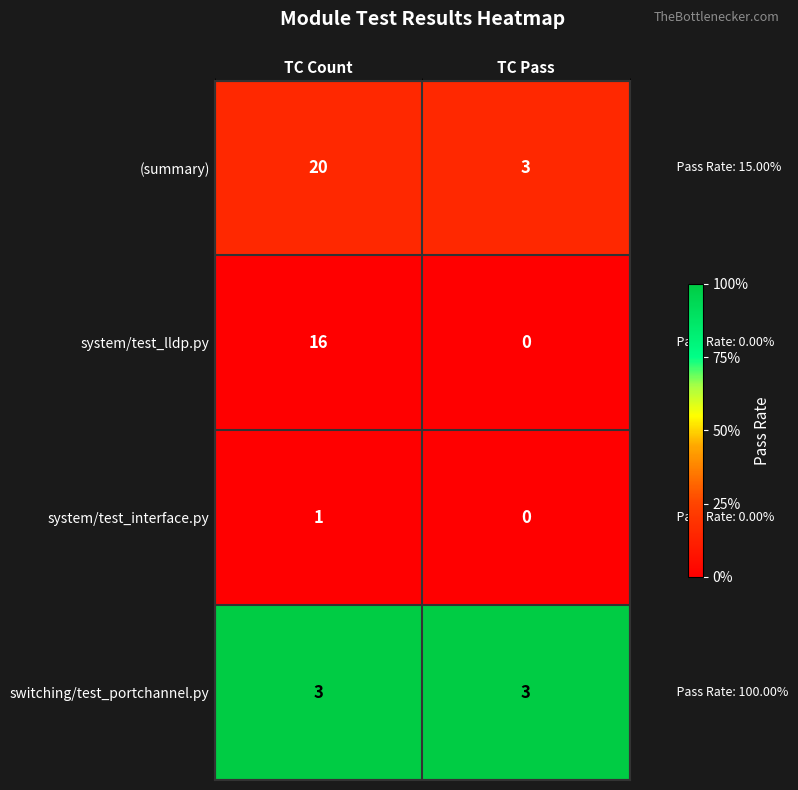

At which category does the chart reach its peak across all series?

TC Count